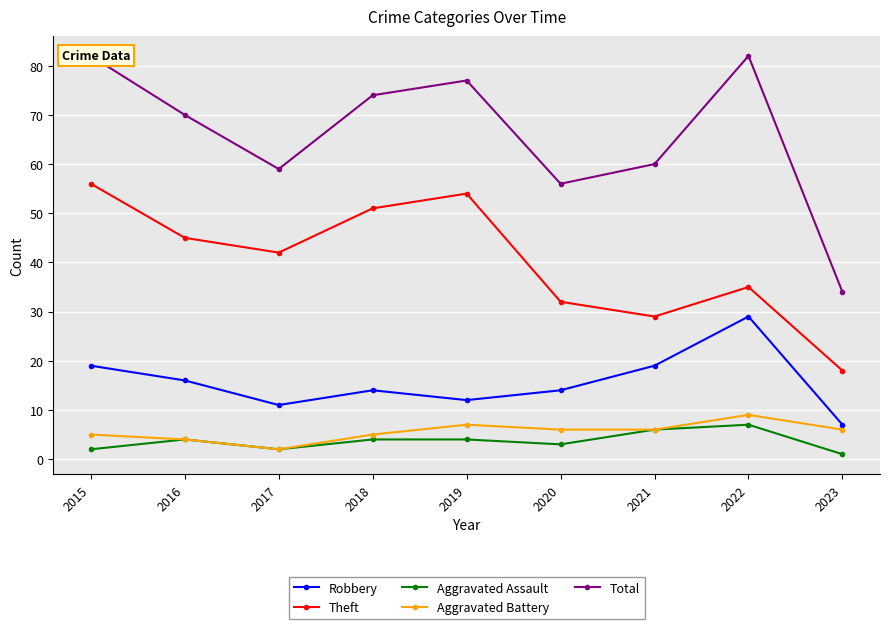

Is the value of Theft at 2019 greater than the value of Aggravated Battery at 2015?

Yes